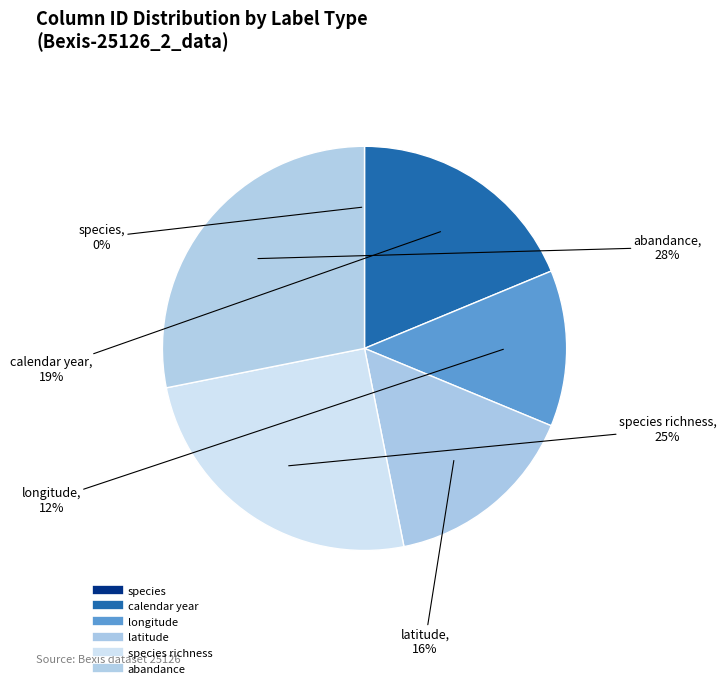

Which category has the smallest portion of the pie?

species